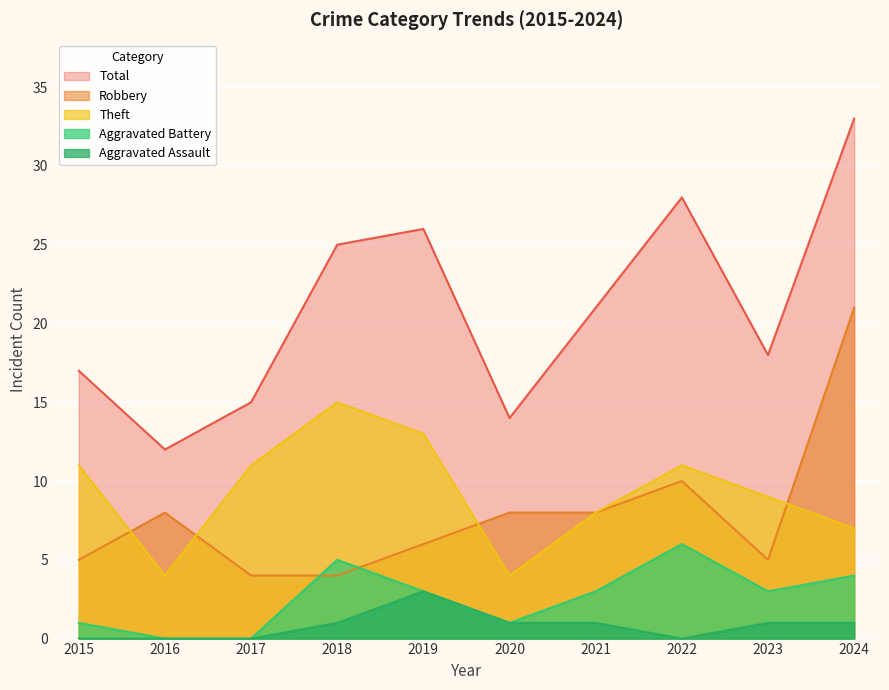

Is it true that Total equals 21 at 2021?

True